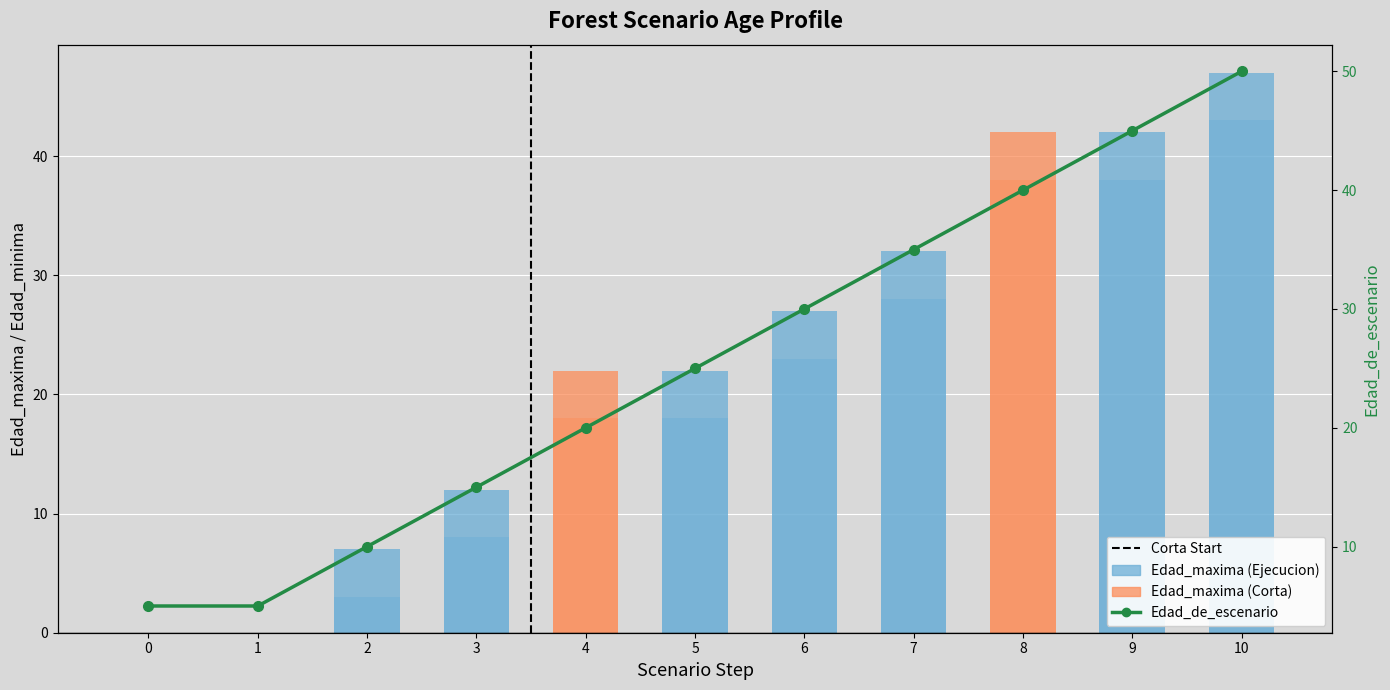

Reading right to left, extract all data points from this chart.

Edad_de_escenario: 50	45	40	35	30	25	20	15	10	5	5
Edad_minima: 43	38	38	28	23	18	18	8	3	0	0
Edad_maxima: 47	42	42	32	27	22	22	12	7	0	0